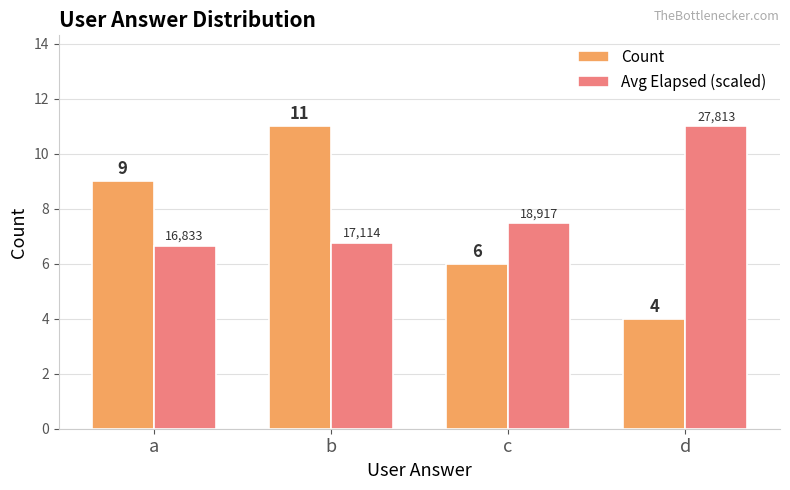

What is the spread (max minus min) of values at c?

1.5